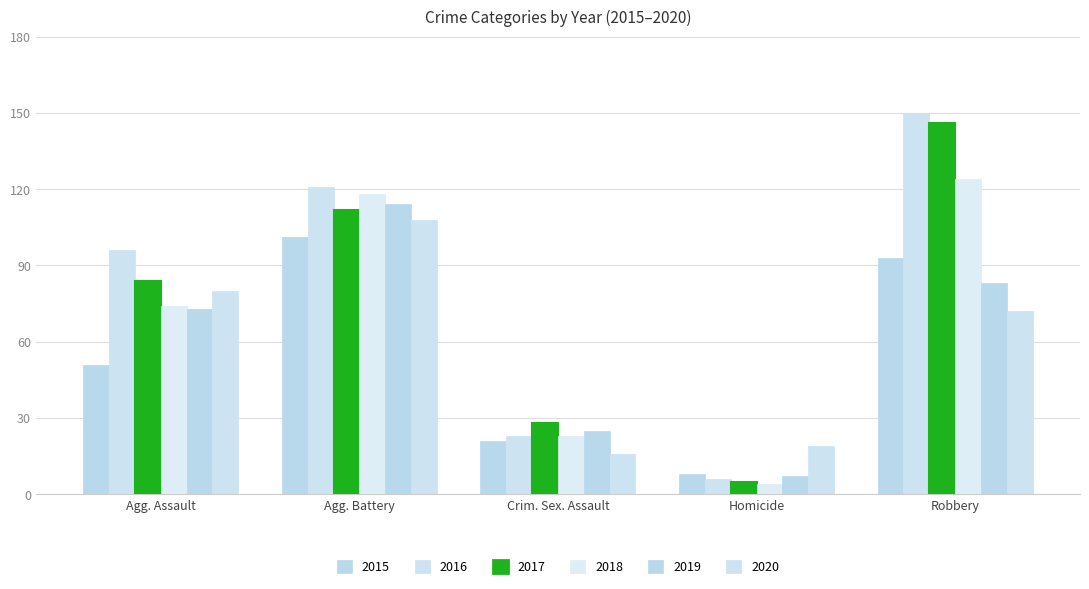

How many bars are there in each group?

6